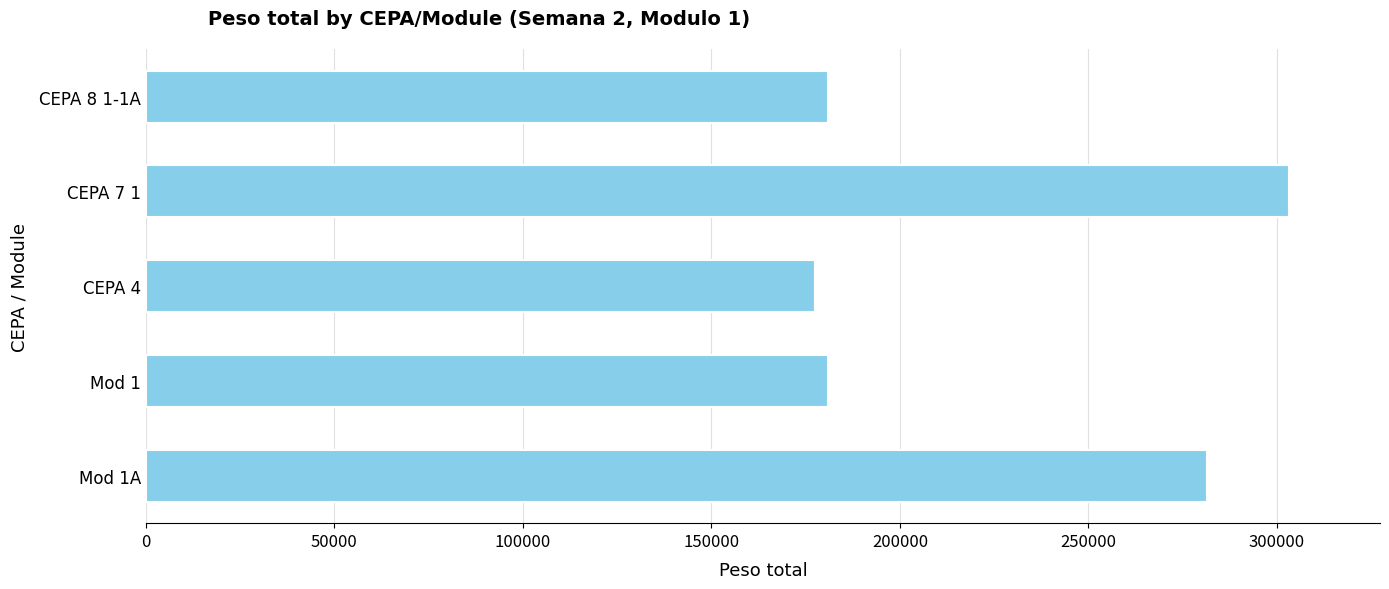

Where is the data nearest to the value 240230?

Mod 1A